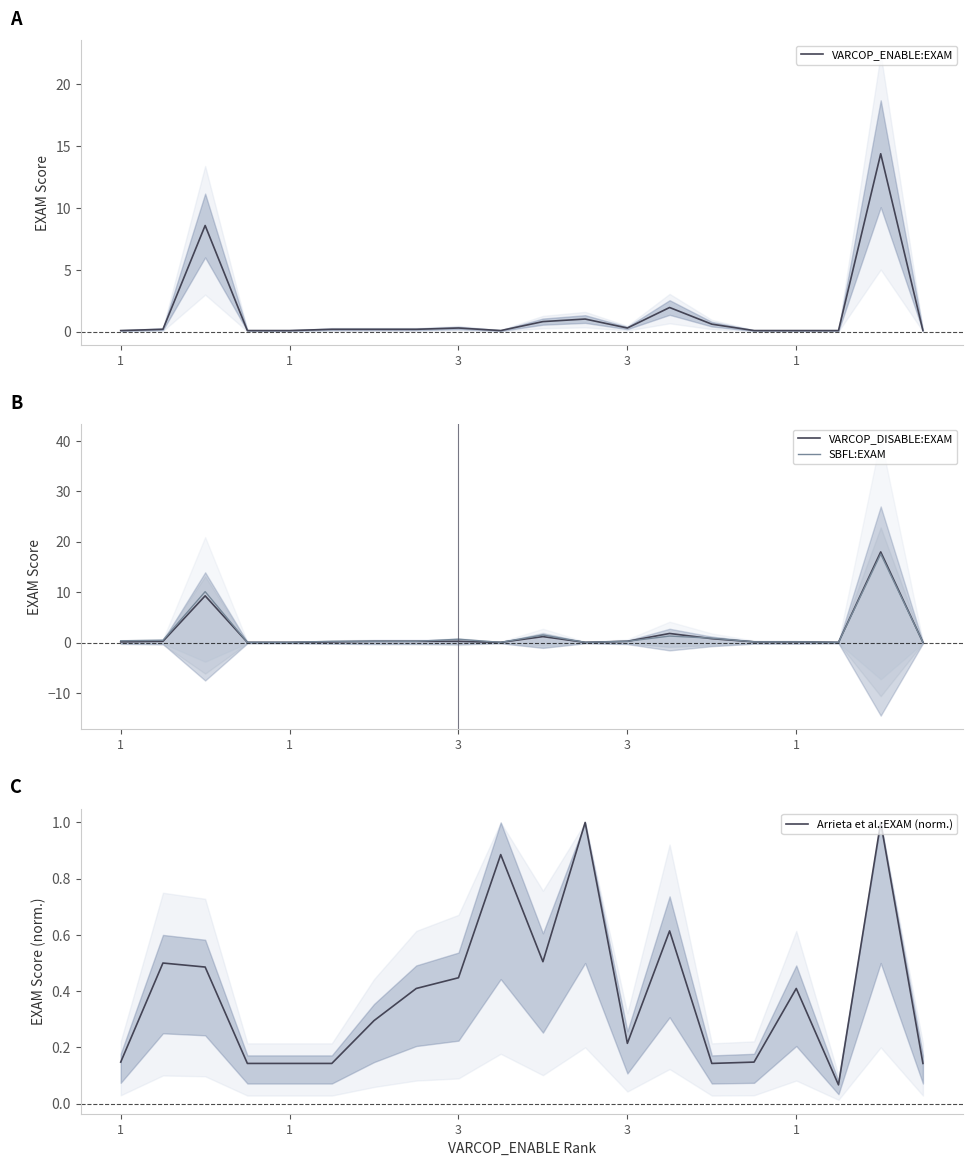

Is the value of VARCOP_ENABLE:EXAM at 1 greater than the value of Arrieta et al.:EXAM (norm.) at 13?

No